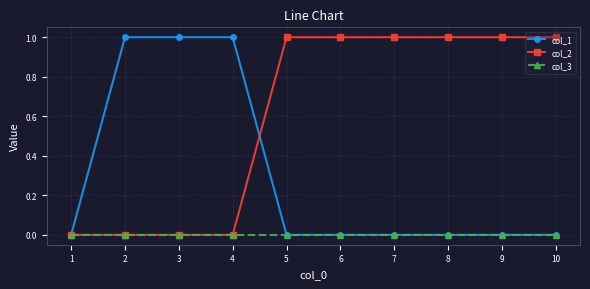

Which series has the largest total across all categories?

col_2